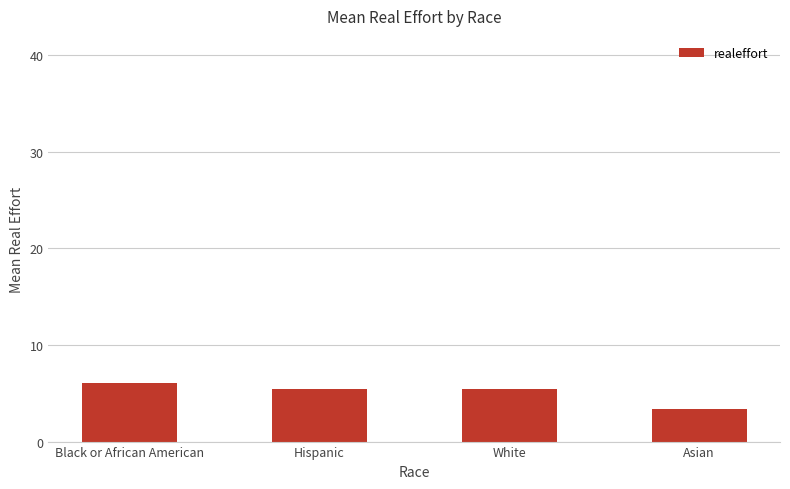

True or false: the data shows 5.4 at Hispanic.

True